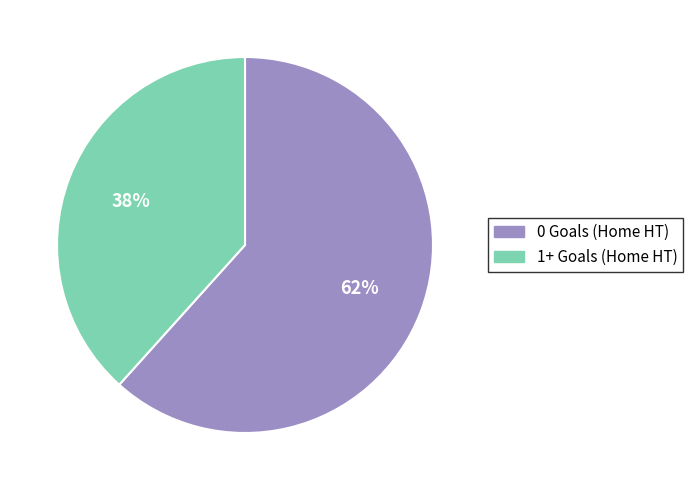

What percentage is the 1+ Goals (Home HT) slice, to the nearest percent?

38%